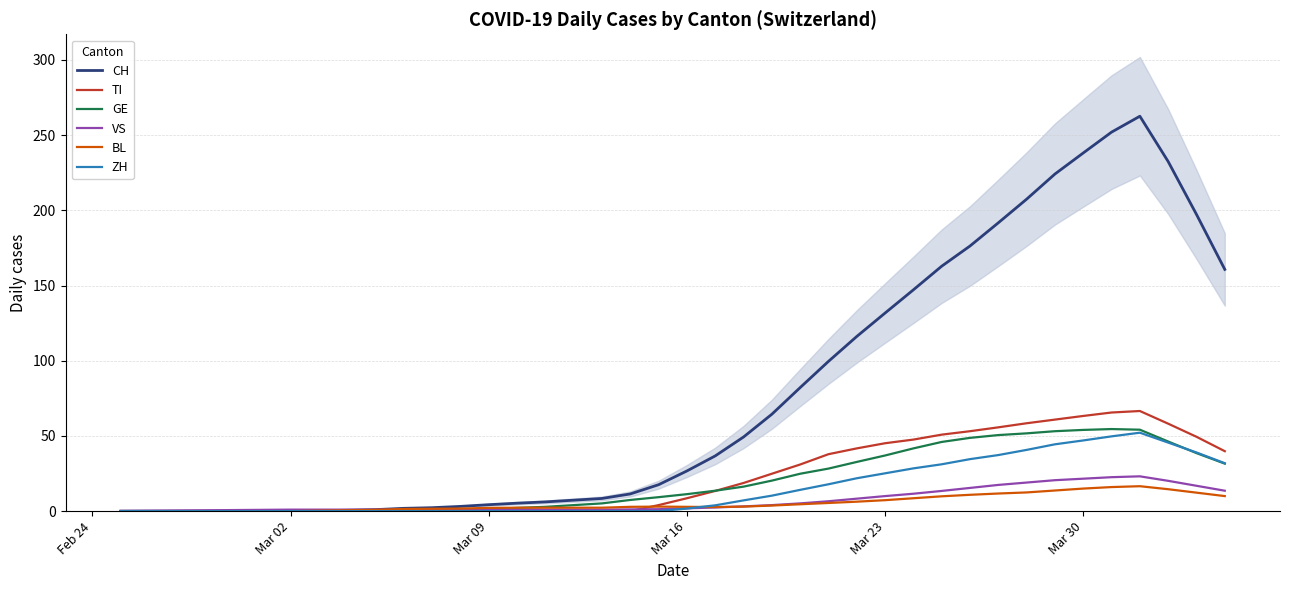

Which label corresponds to the smallest value in the chart?

Feb 24